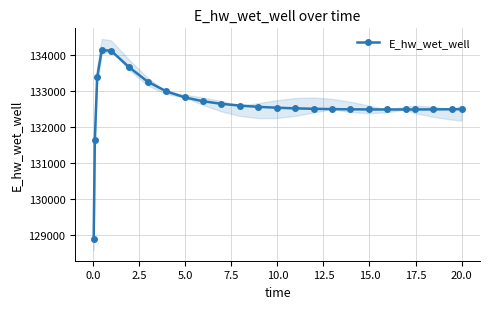

What is the maximum value for E_hw_wet_well?

134135.4